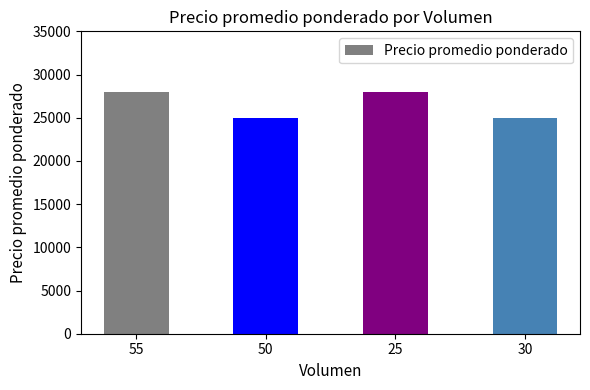

What is the ratio of the value at 50 to the value at 25?

0.9